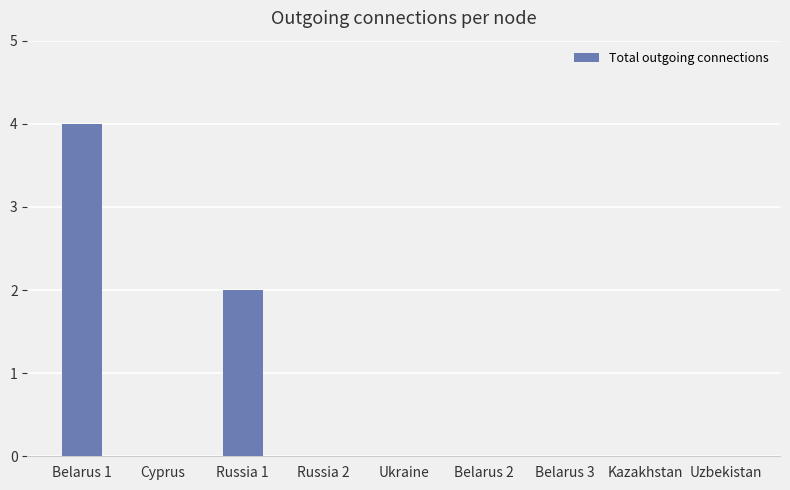

How many values are between 0 and 1?

7